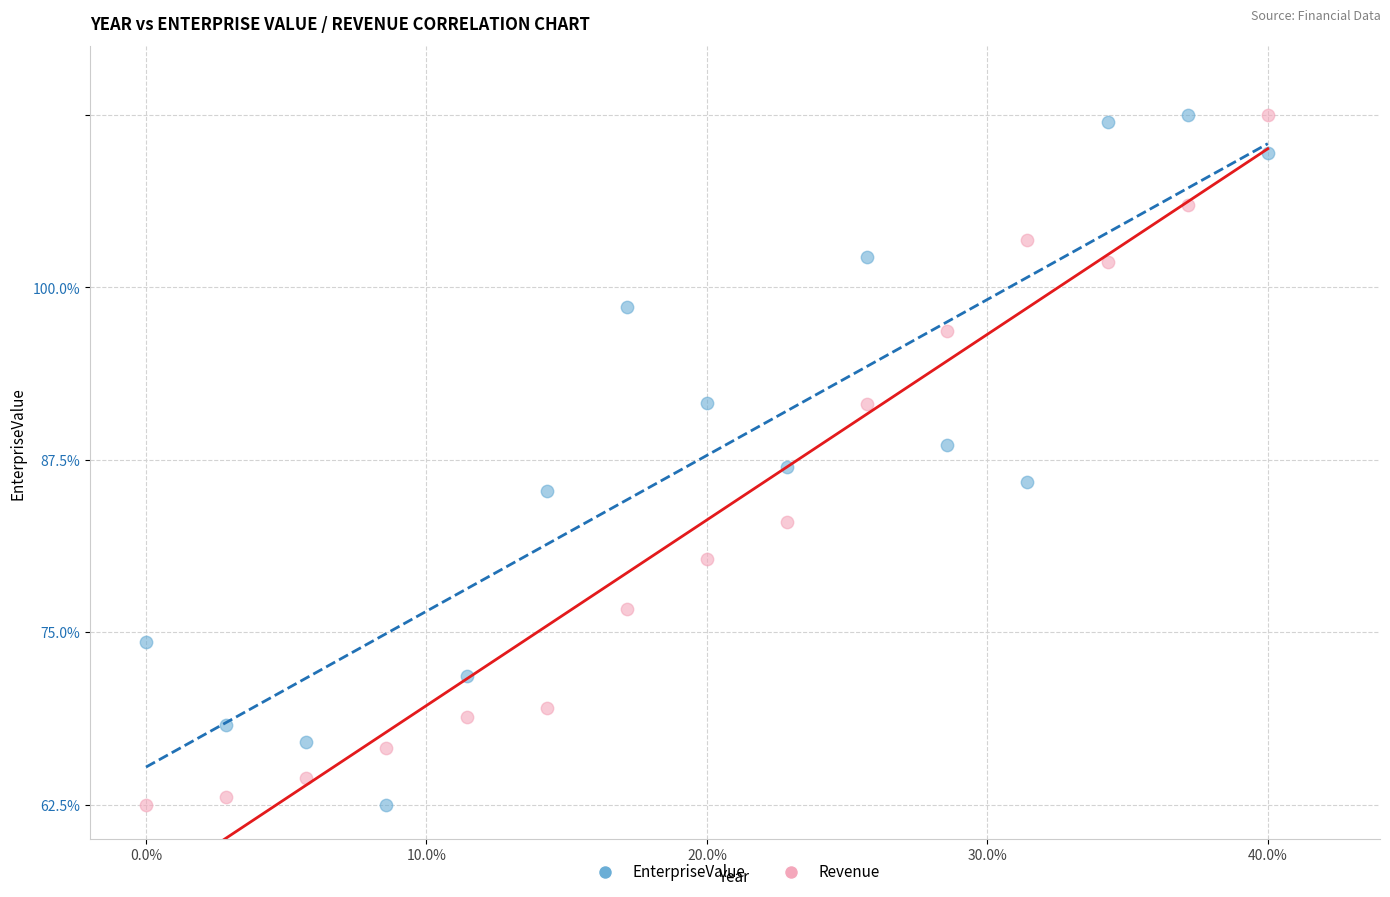

What are all the series names shown in the legend?

EnterpriseValue, Revenue